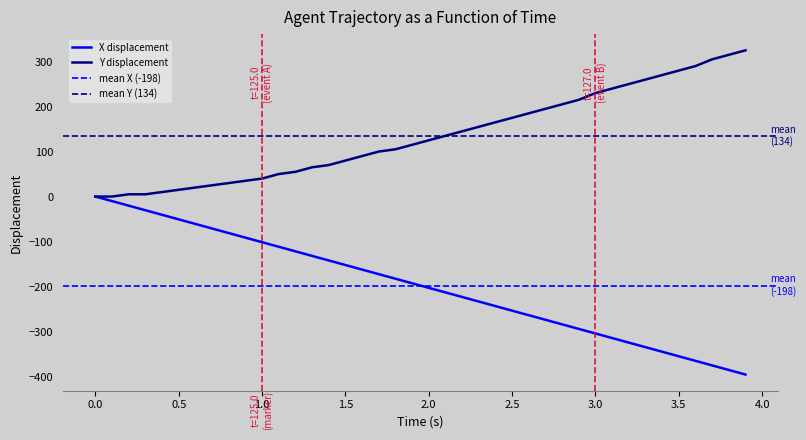

What is the highest value of the Y displacement series?

325.0